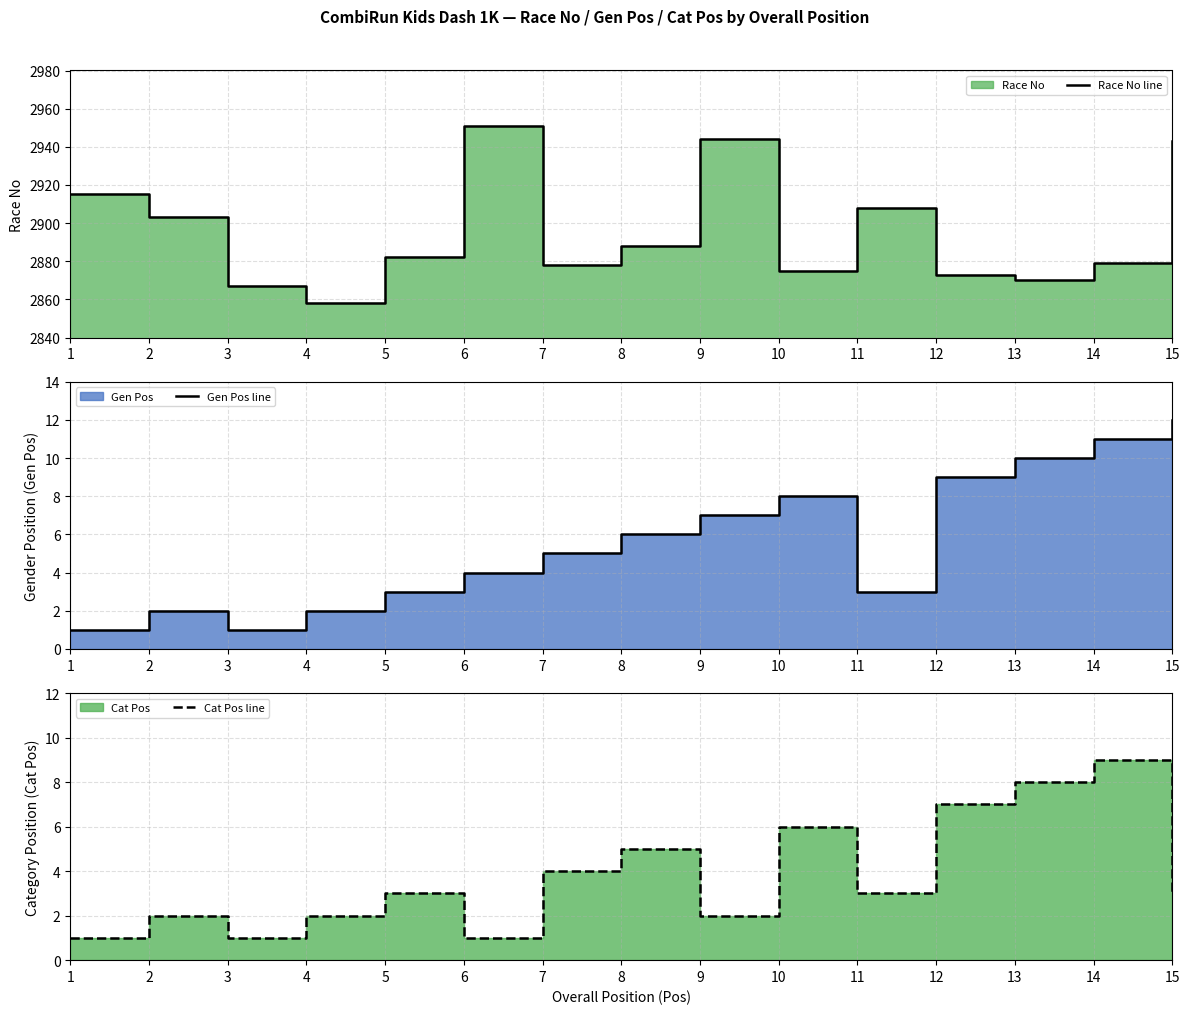

What is the difference between the maximum and second lowest values in the Cat Pos line series?

8